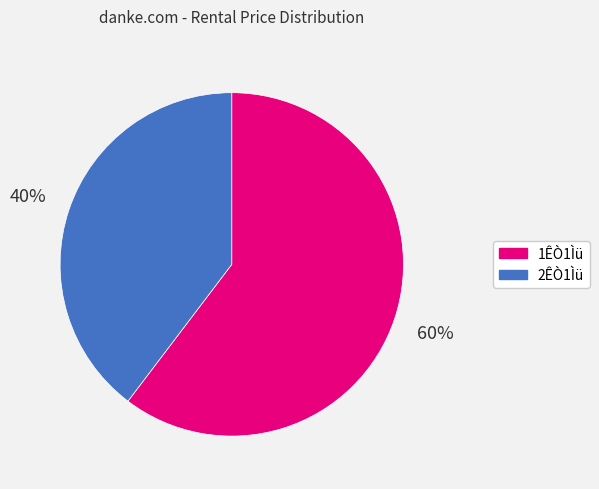

True or false: 2ÊÒ1Ìü accounts for 40% of the total.

True